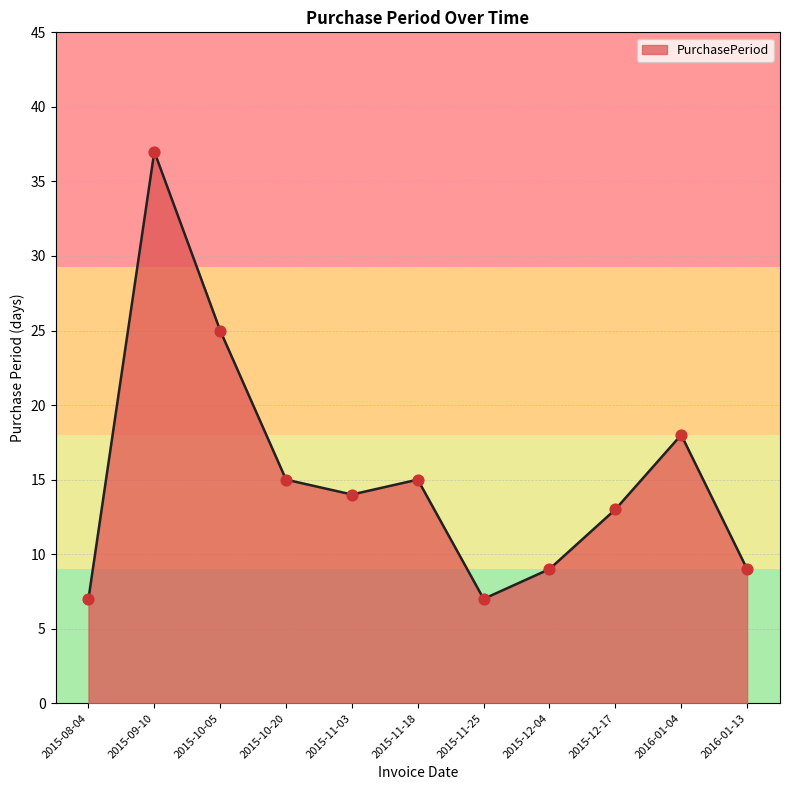

What is the change in value from 2015-11-18 to 2016-01-13?

-6